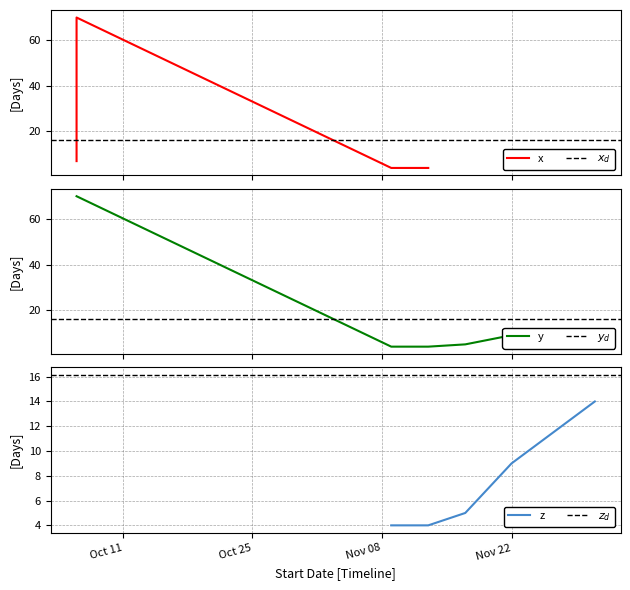

What is the minimum value for y?

4